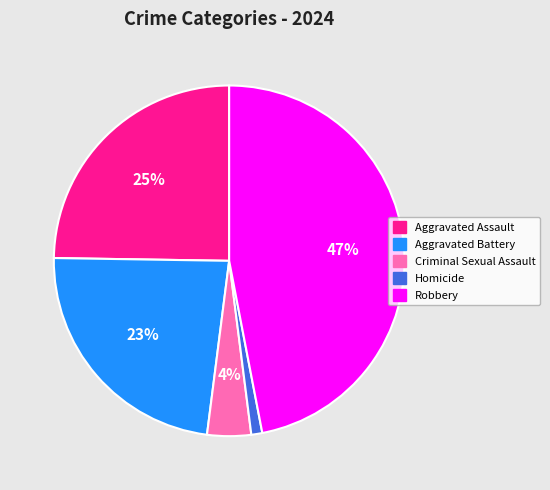

The Criminal Sexual Assault slice represents 4% of the pie. True or false?

True